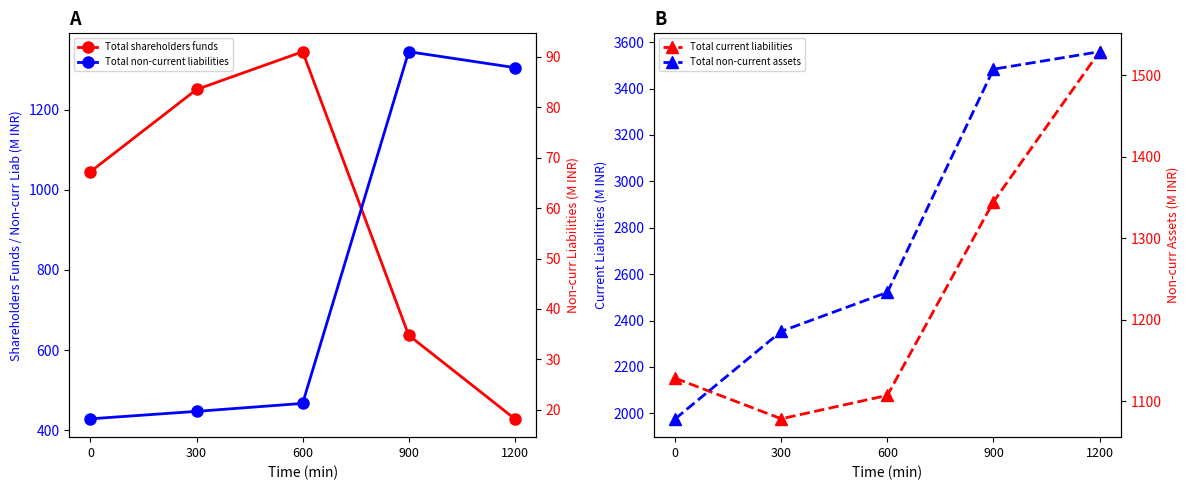

Reading left to right, extract all data points from this chart.

Total shareholders funds: 0=1045.5	300=1250.6	600=1344.9	900=637.1	1200=428.5
Total current liabilities: 0=2151.4	300=1976.6	600=2077.8	900=2912.1	1200=3559.0
Total non-current liabilities: 0=18.2	300=19.7	600=21.3	900=91.1	1200=87.9
Total non-current assets: 0=1078.3	300=1185.7	600=1233.6	900=1507.5	1200=1529.0